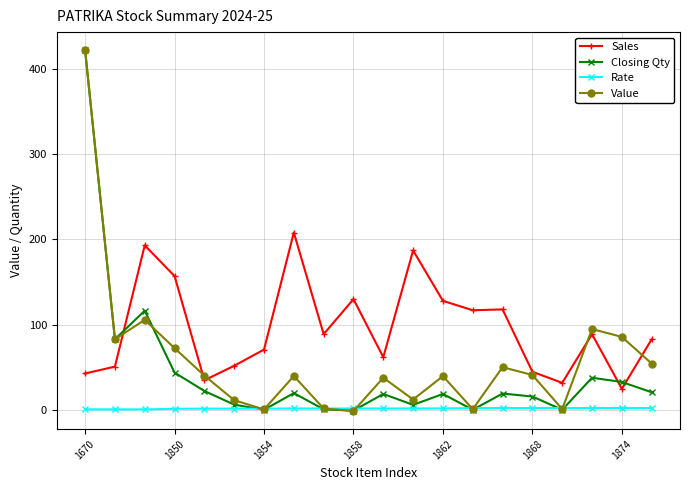

What is the difference between the maximum and second lowest values in the Rate series?

1.6